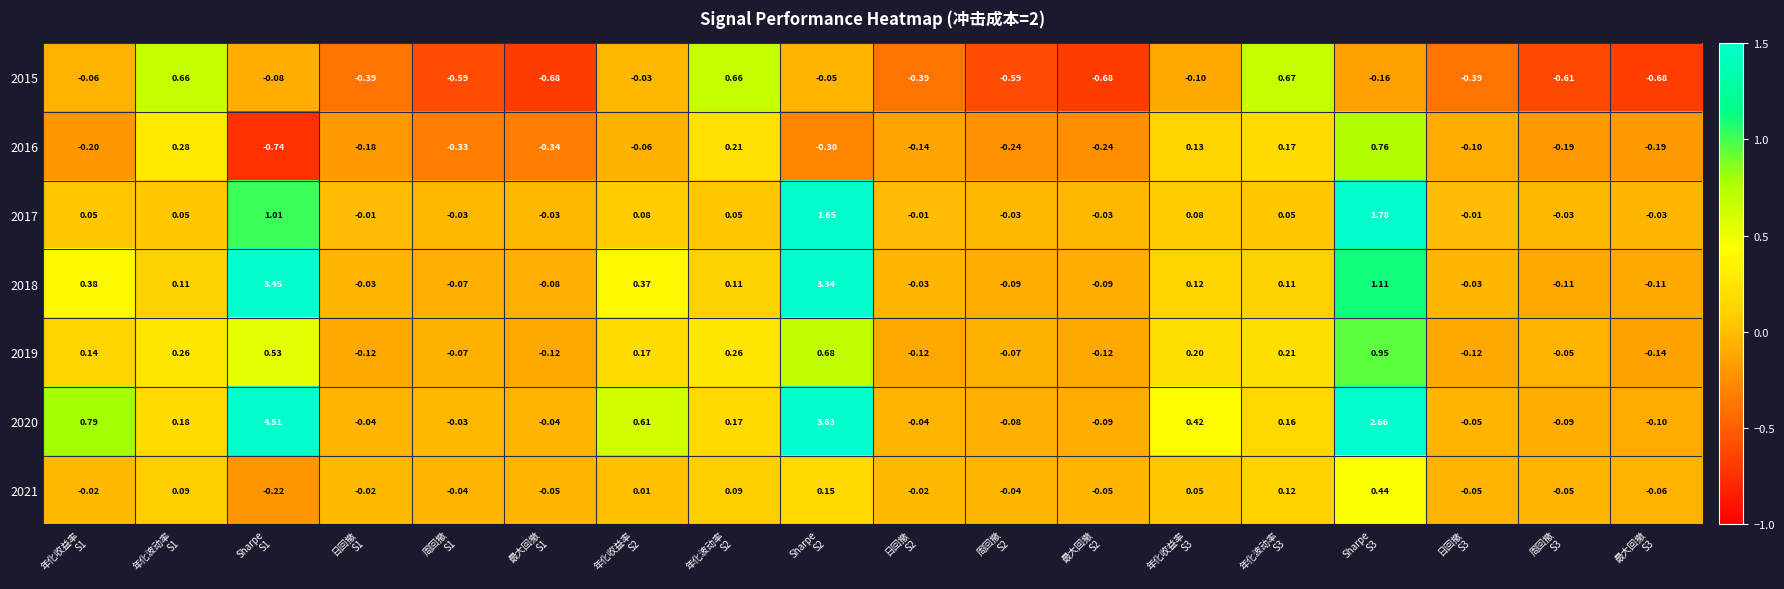

At which category is the sum across all series the highest?

Sharpe
S2